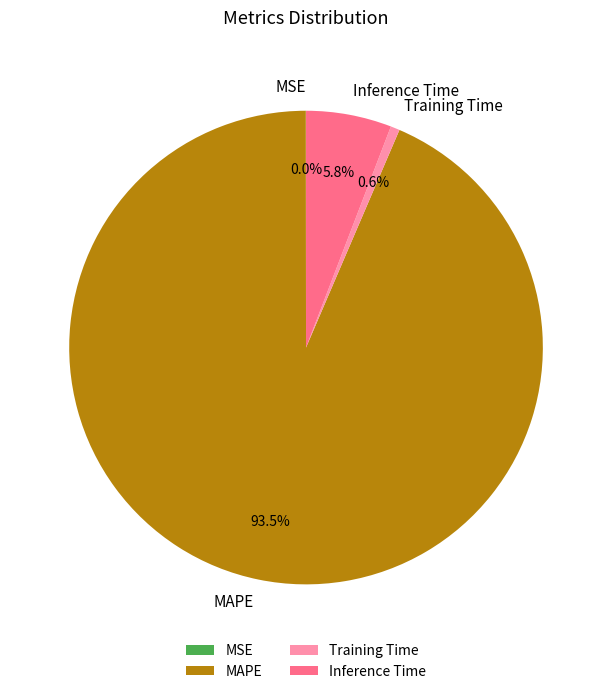

Is it true that Inference Time is 1% of the pie?

False